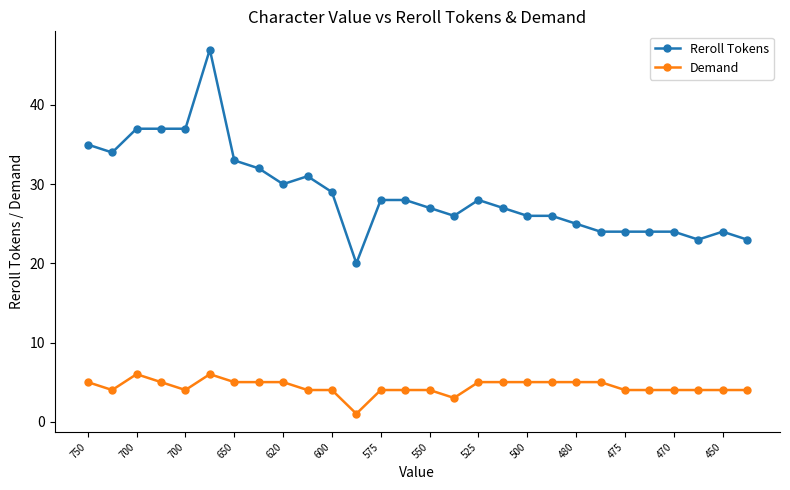

Rank the series by their maximum value, from lowest to highest.

Demand, Reroll Tokens